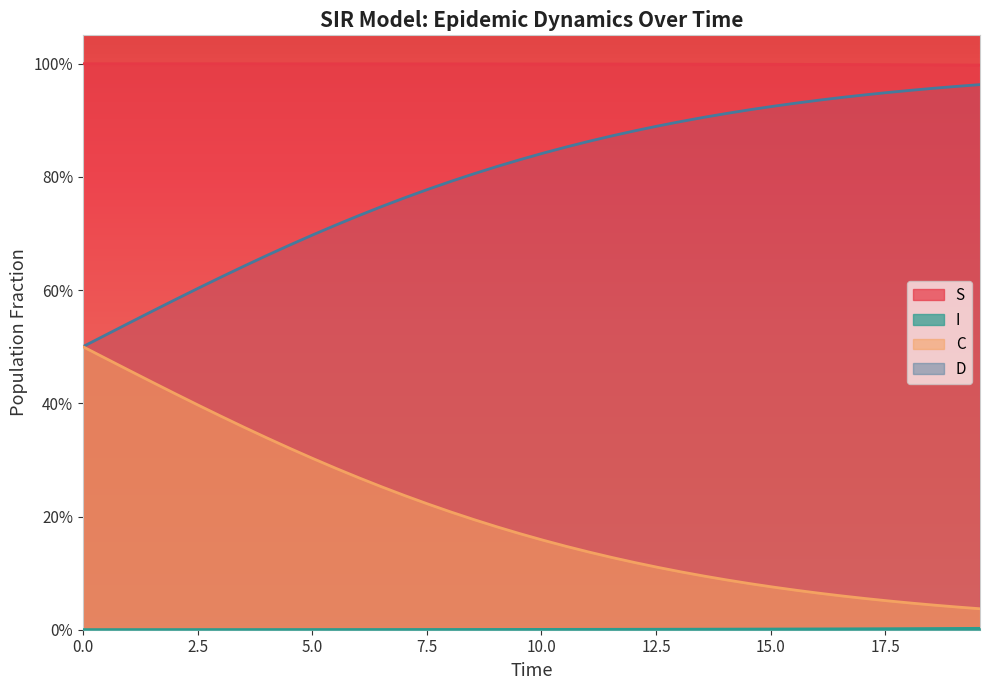

True or false: C has more than 1 points higher than both neighbors.

False